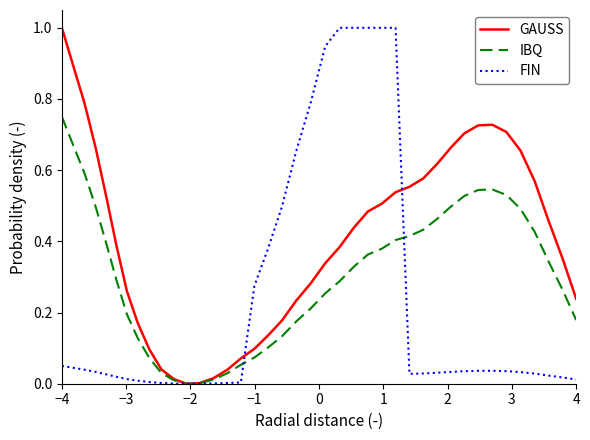

Which series has the largest total across all categories?

GAUSS